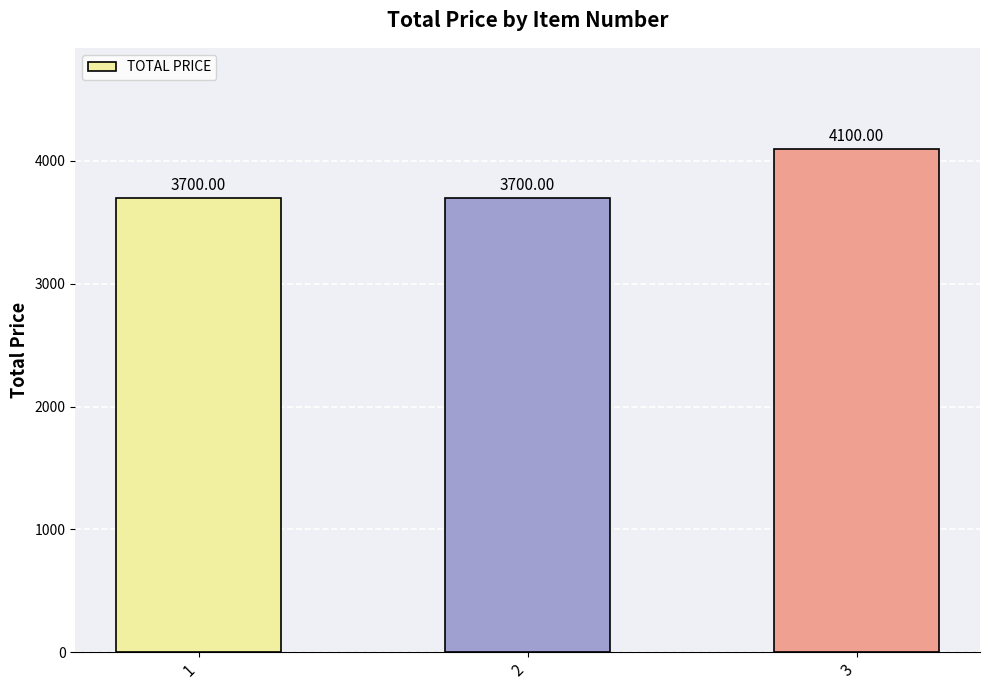

Reading left to right, list all the values displayed in this chart.

1=3700	2=3700	3=4100